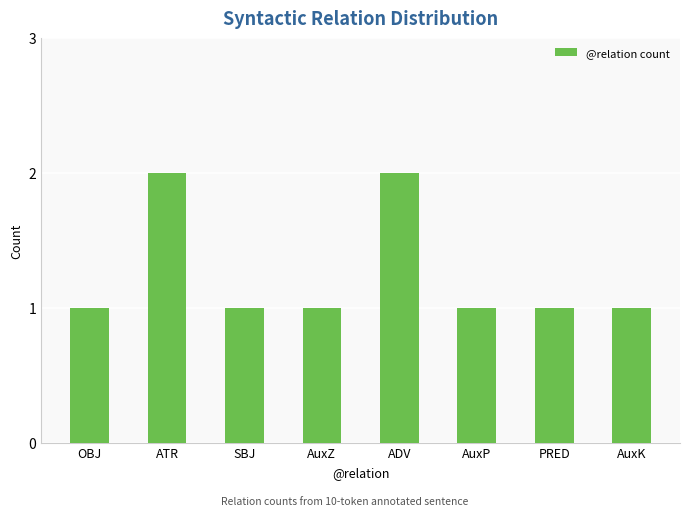

What is the sum of all values?

10